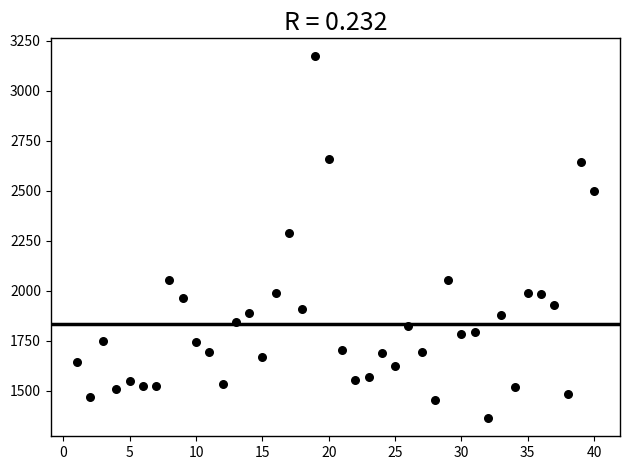

What Y value in the scatter plot is closest to 2267?

2290.1